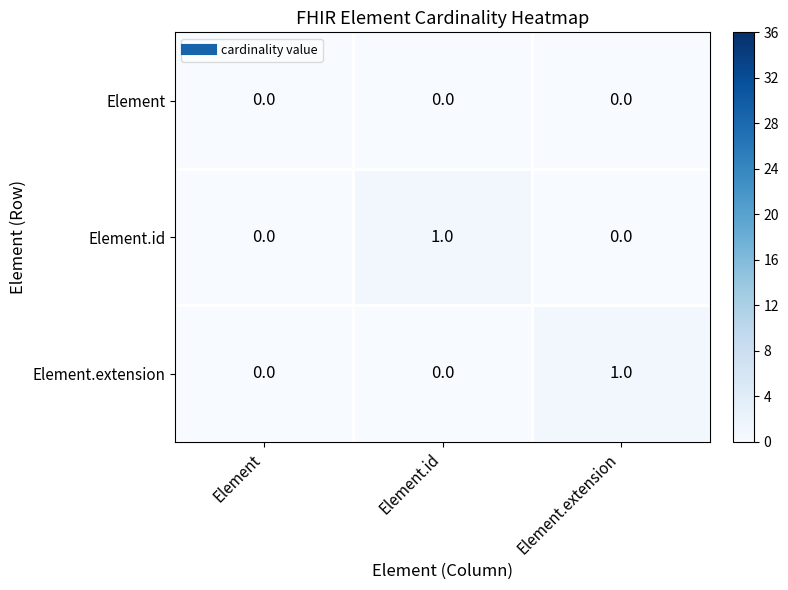

The Element.extension series shows 1 at Element.extension. True or false?

True